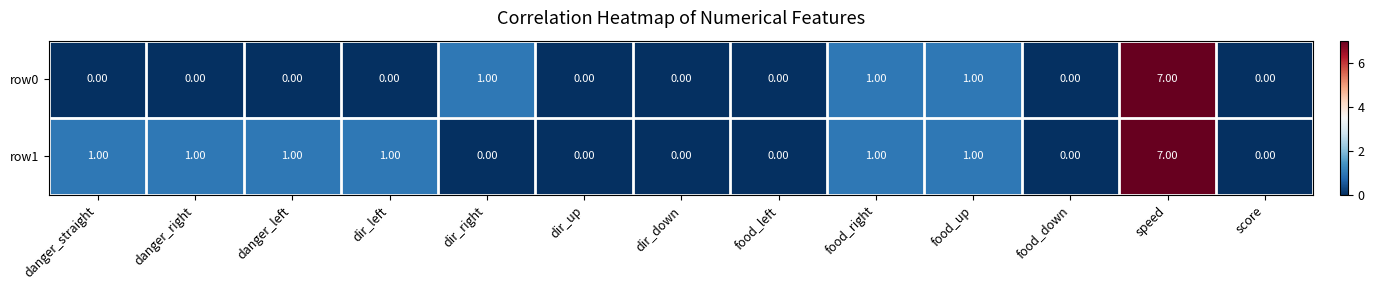

How many positive values does the row0 series have?

4